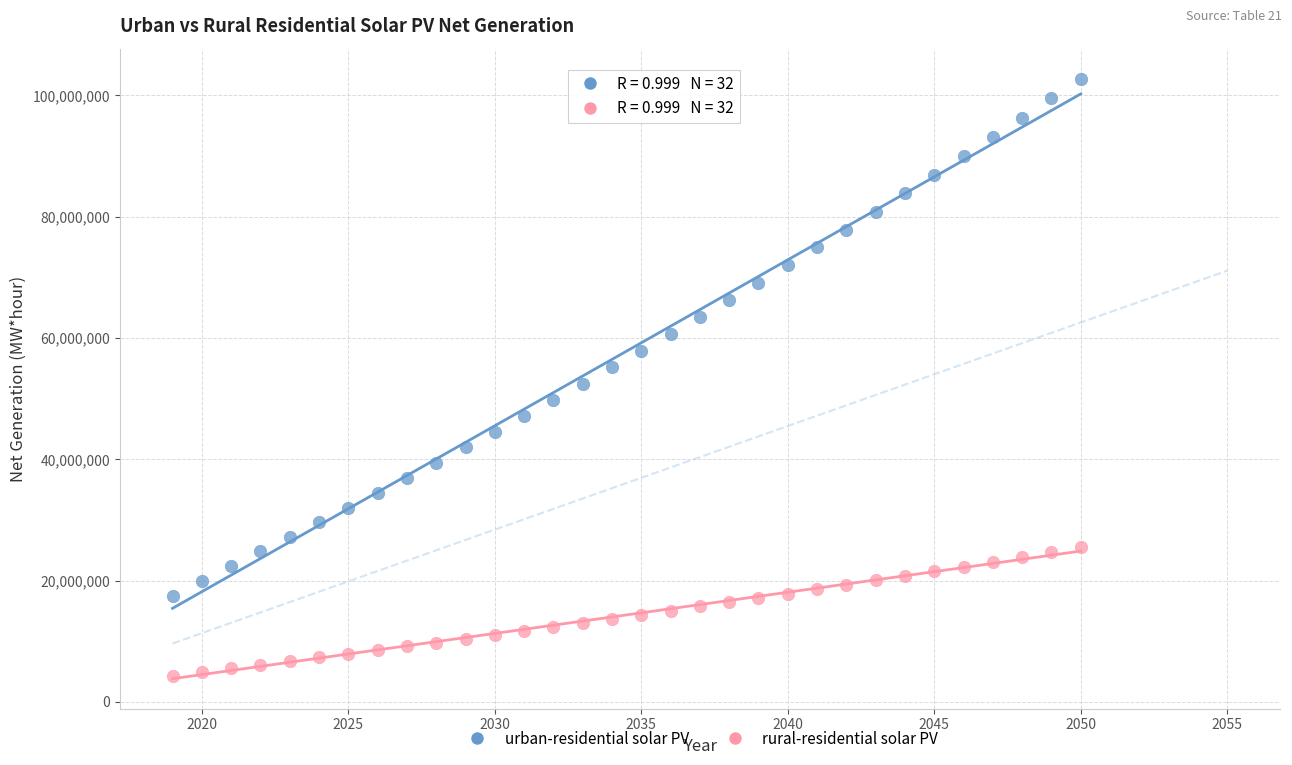

Which series contains the highest Y value?

urban-residential solar PV